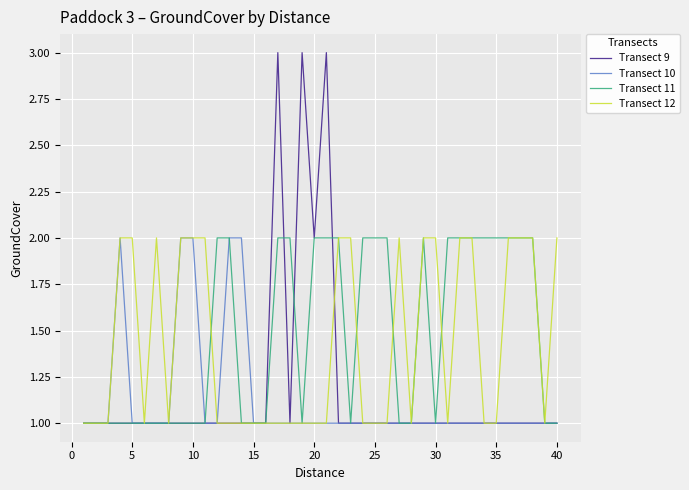

Which series has the widest spread of values?

Transect 9